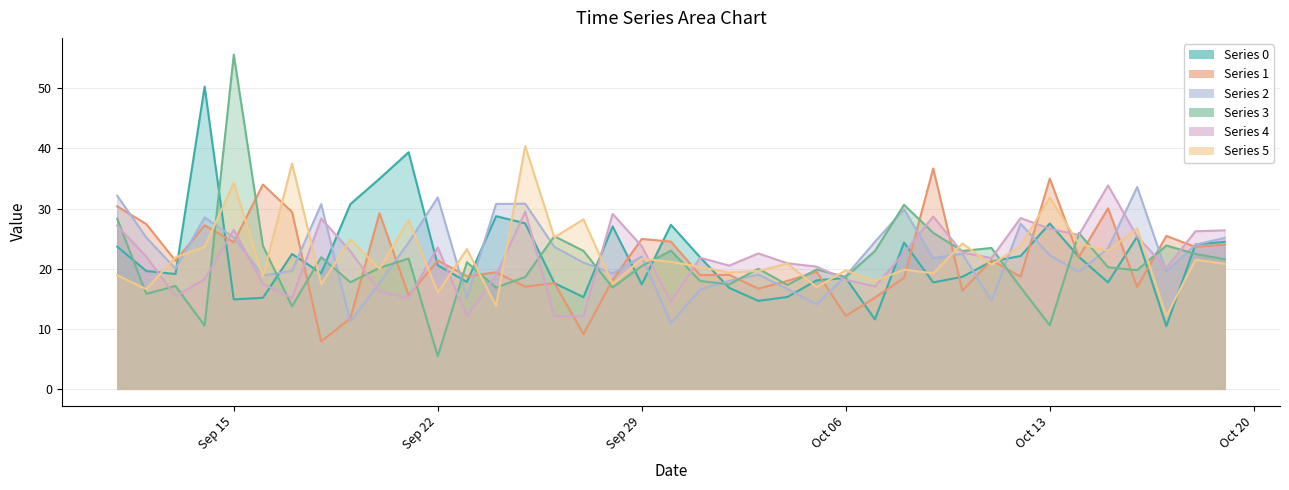

After their last crossing, which series has the higher values: 4 or 1?

4